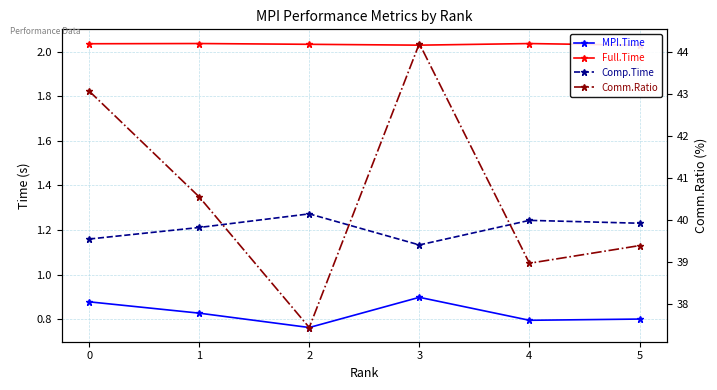

The MPI.Time series shows 0.5 at 4. True or false?

False